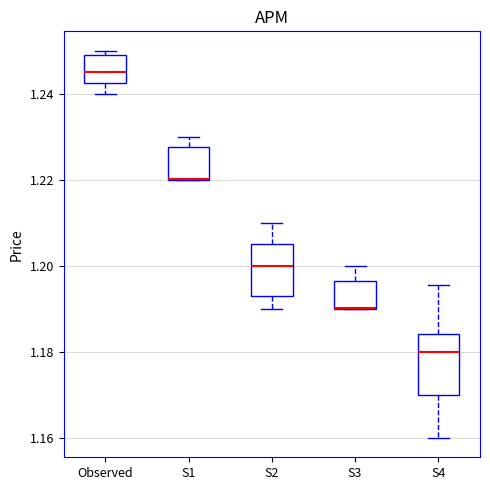

Comparing the boxes themselves (not the whiskers), which one is the tallest?

S4